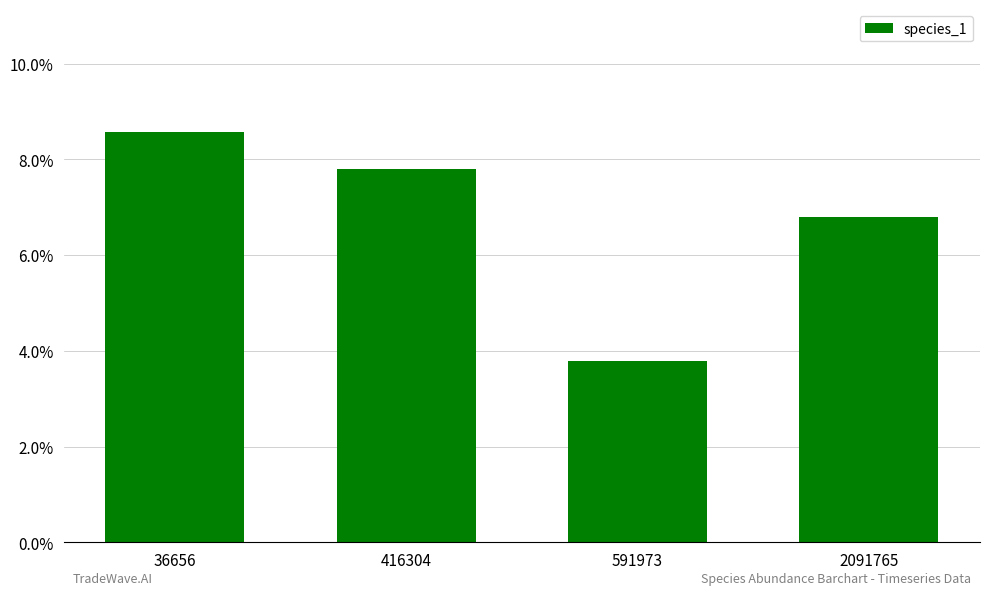

The value at 416304 is 0.1. True or false?

True